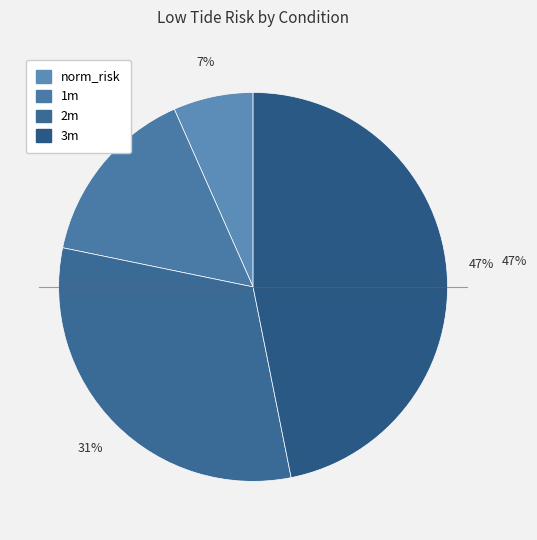

To the nearest percent, what percentage of the pie is 2m?

31%